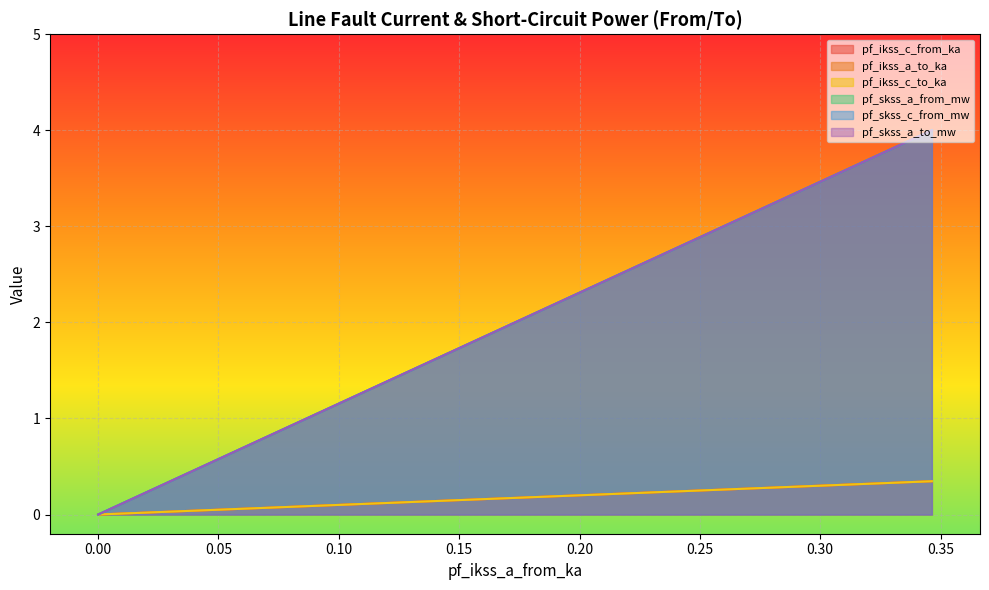

Is it true that pf_ikss_a_to_ka equals 0.2 at 0.0?

False